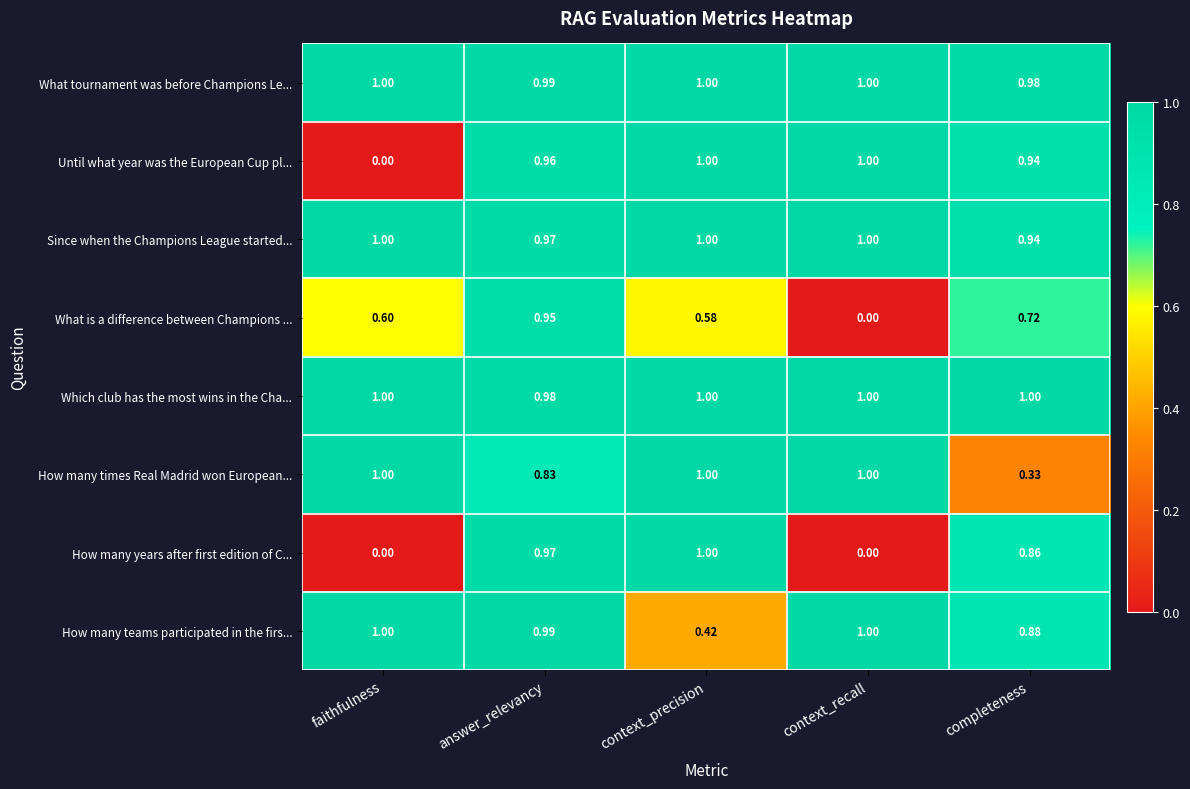

Which series has the largest total across all categories?

Which club has the most wins in the Cha...